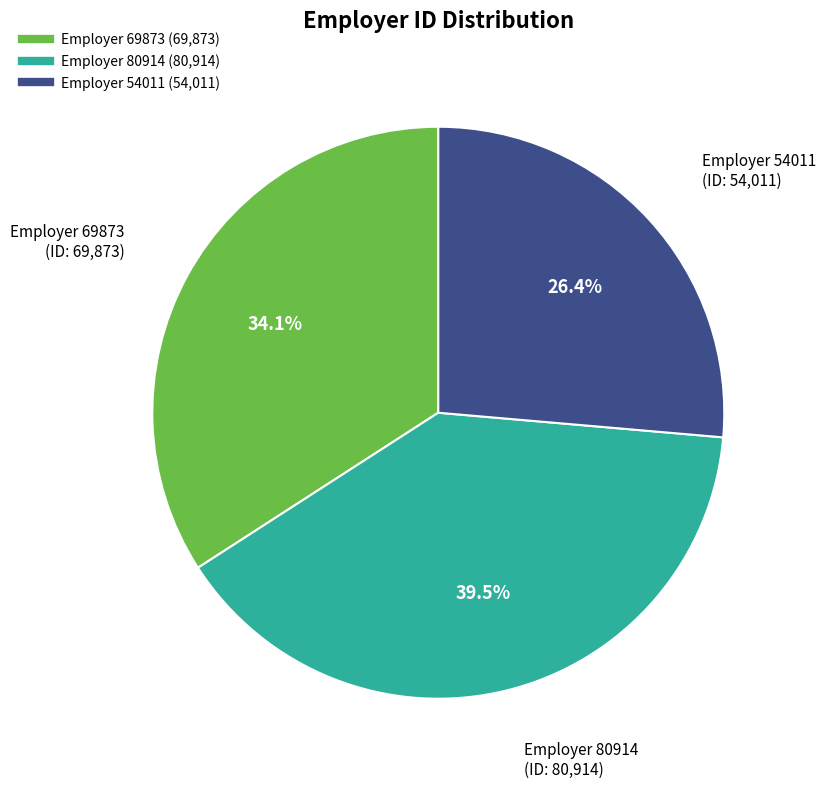

Is there a majority slice in this chart?

No